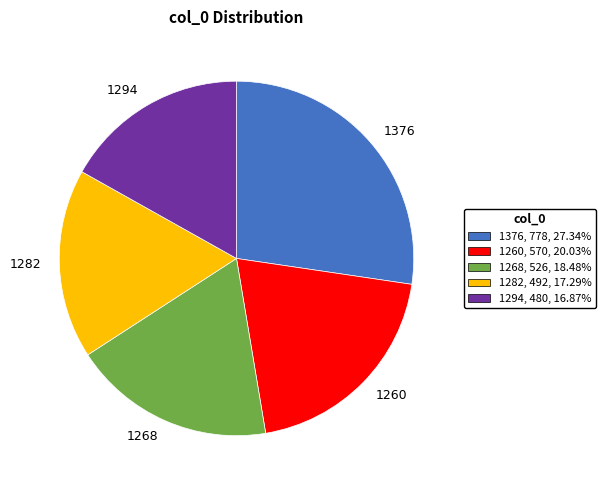

What is the largest slice in the pie chart?

1376